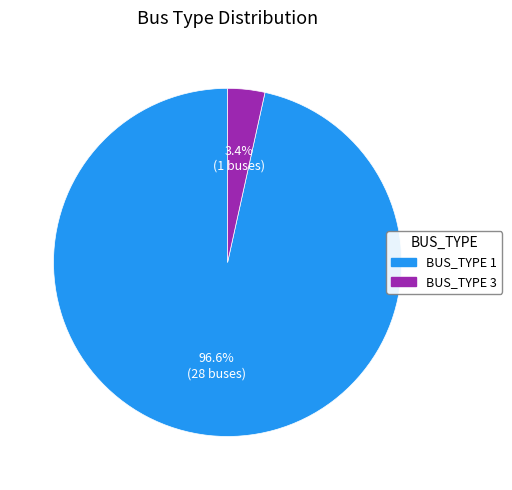

To the nearest percent, what is the difference between the BUS_TYPE 1 and BUS_TYPE 3 slice percentages?

93%